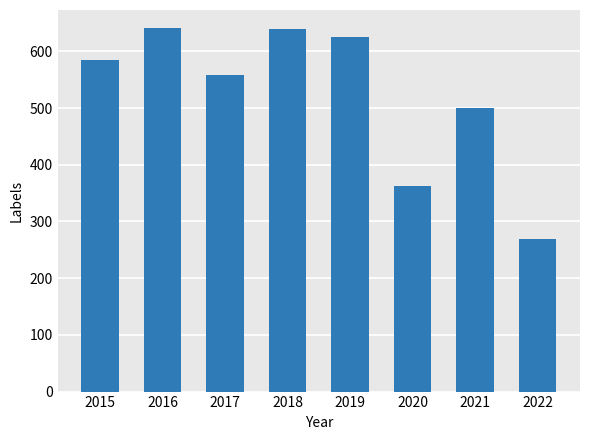

The chart shows a value of 228 at 2021. True or false?

False